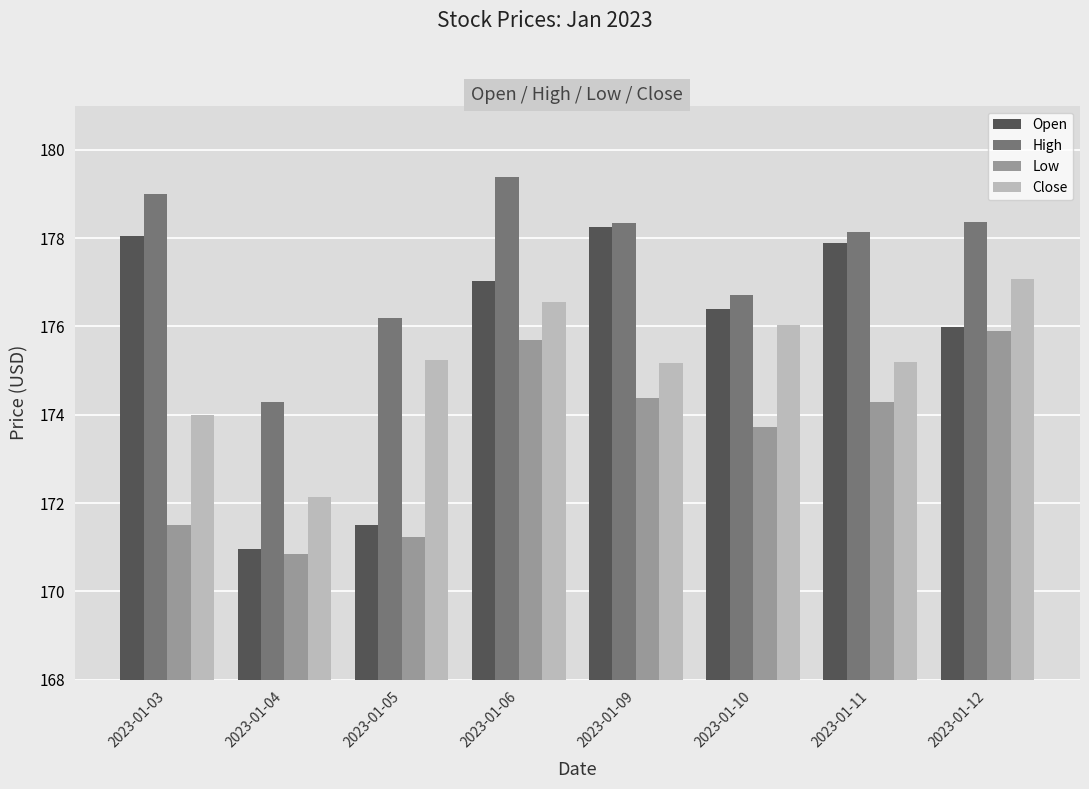

How many data points in Close are less than 175?

2